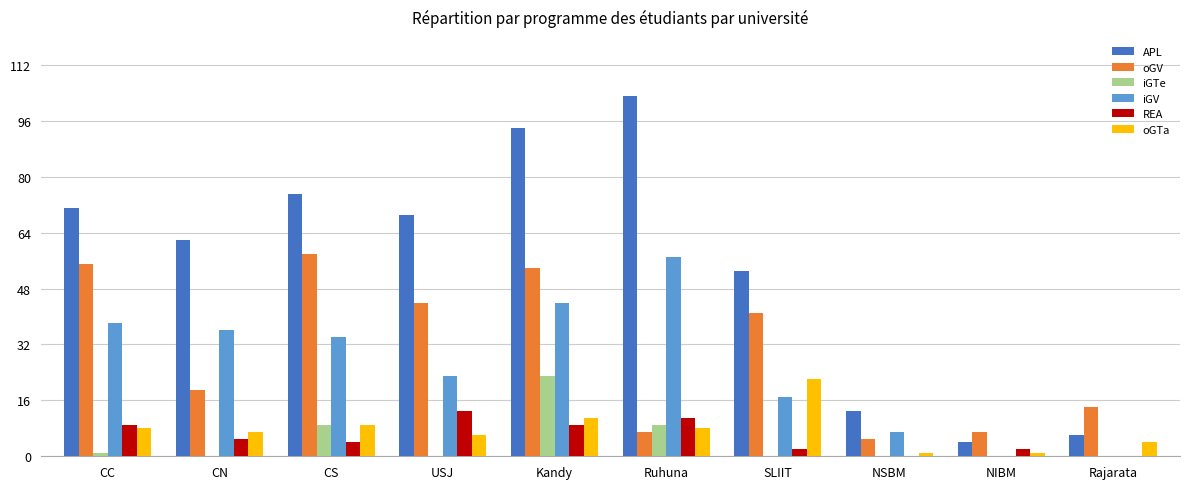

How many groups of bars are there?

10